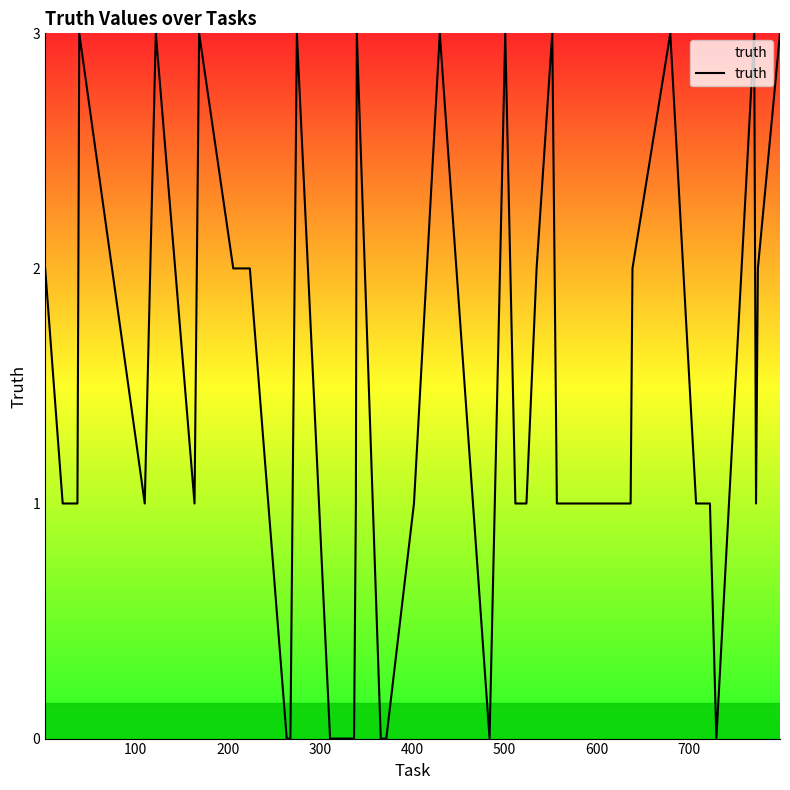

What is the greatest value displayed?

3